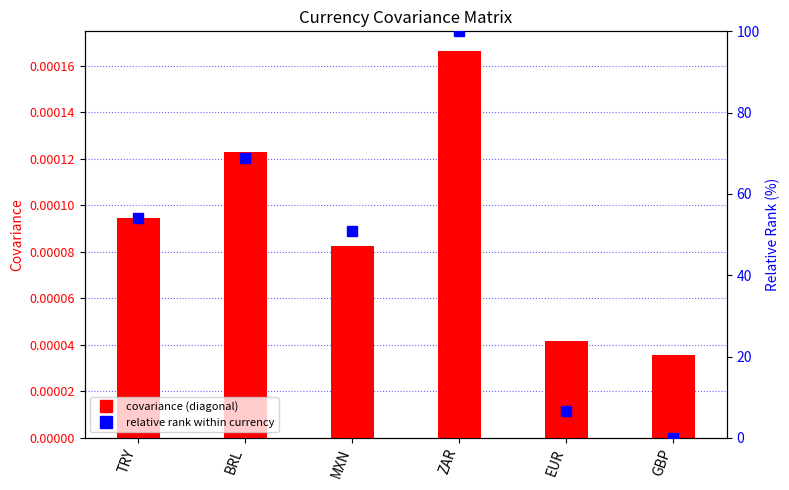

At which category is the sum across all series the highest?

ZAR